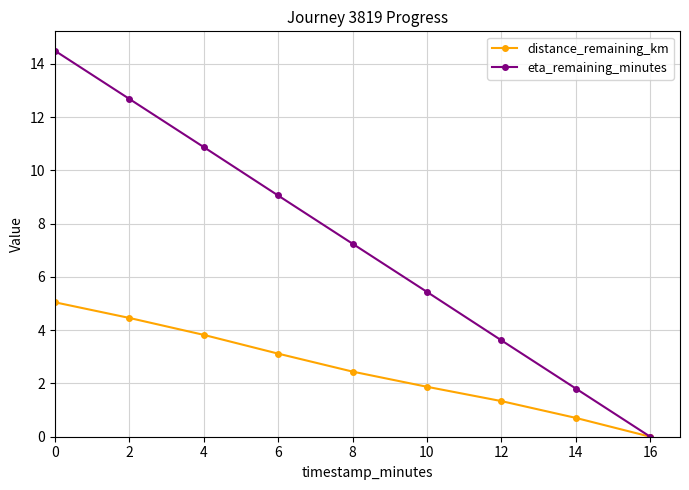

Which series has the widest spread of values?

eta_remaining_minutes